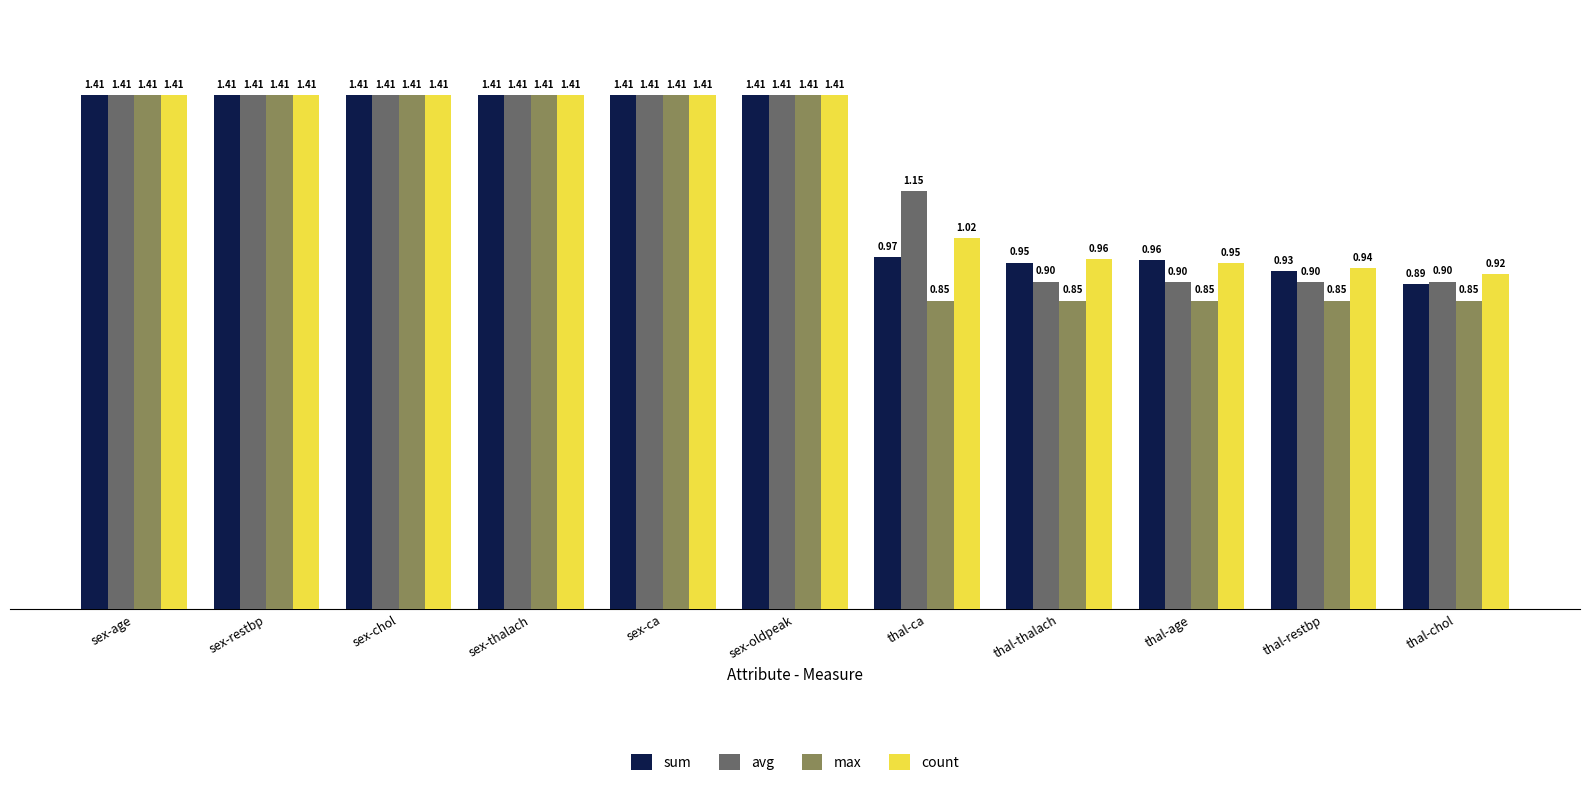

At which label does sum first exceed 1?

sex-age